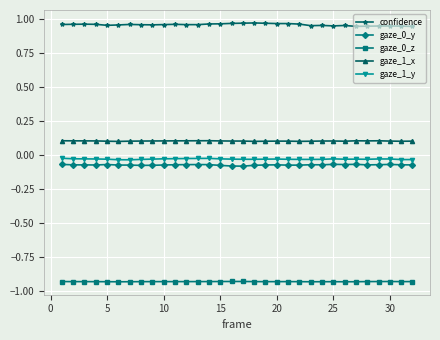

What is the sum of all gaze_1_y values?

-1.0